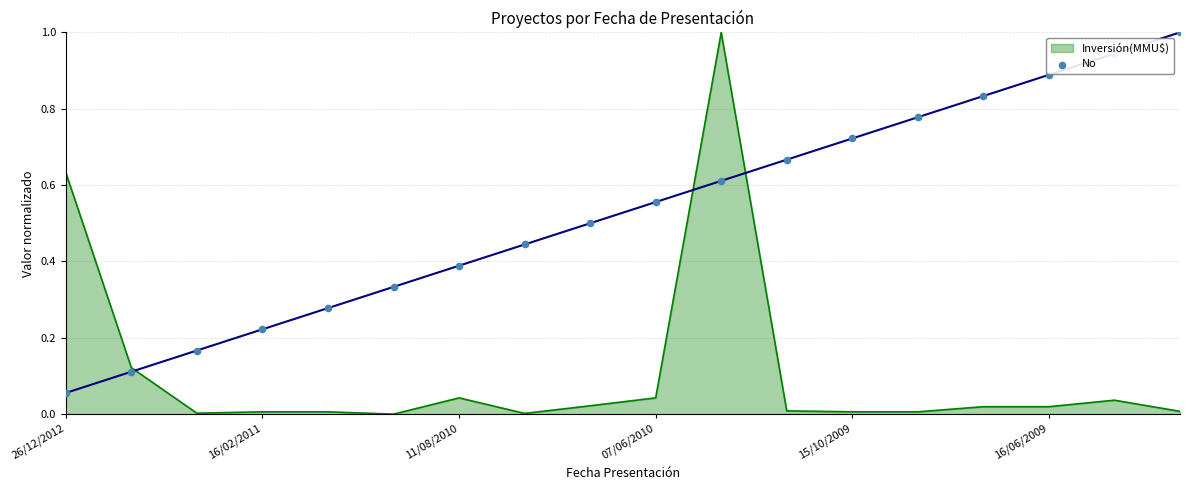

What is the change in value from 8 to 15?

+0.4